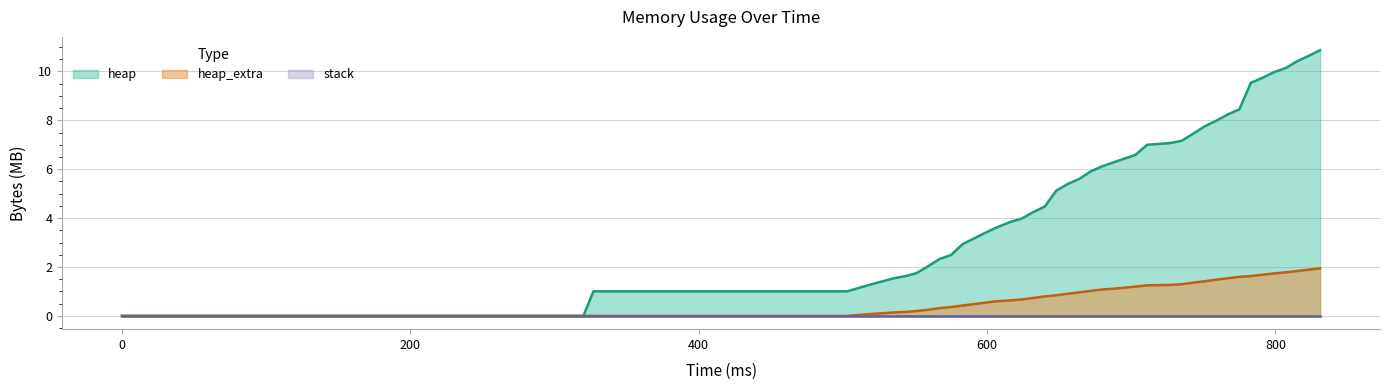

True or false: heap_extra and heap intersect in this chart.

False